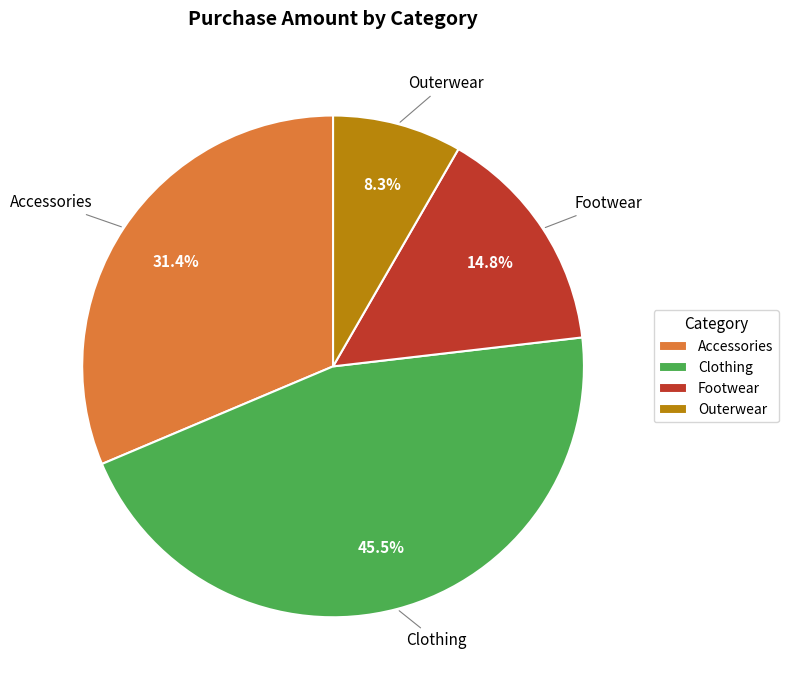

To the nearest percent, what percentage of the pie is Outerwear?

8%